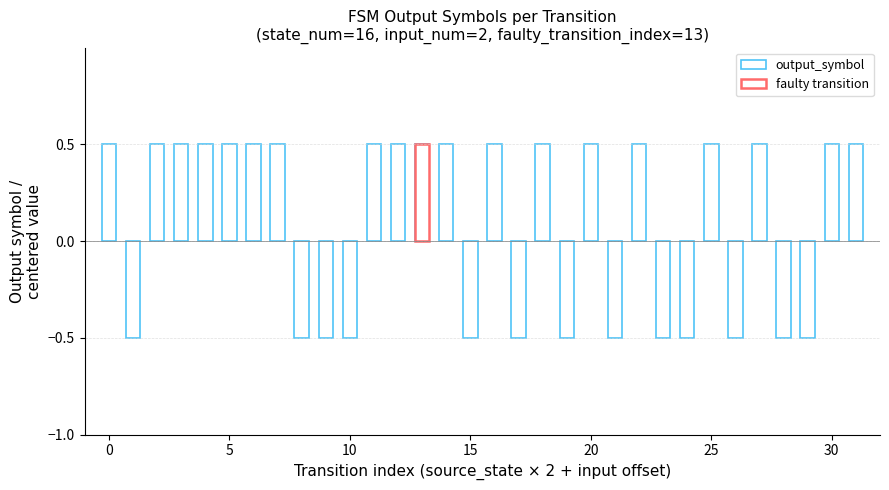

Reading left to right, extract all data points from this chart.

0.5	-0.5	0.5	0.5	0.5	0.5	0.5	0.5	-0.5	-0.5	-0.5	0.5	0.5	0.5	0.5	-0.5	0.5	-0.5	0.5	-0.5	0.5	-0.5	0.5	-0.5	-0.5	0.5	-0.5	0.5	-0.5	-0.5	0.5	0.5